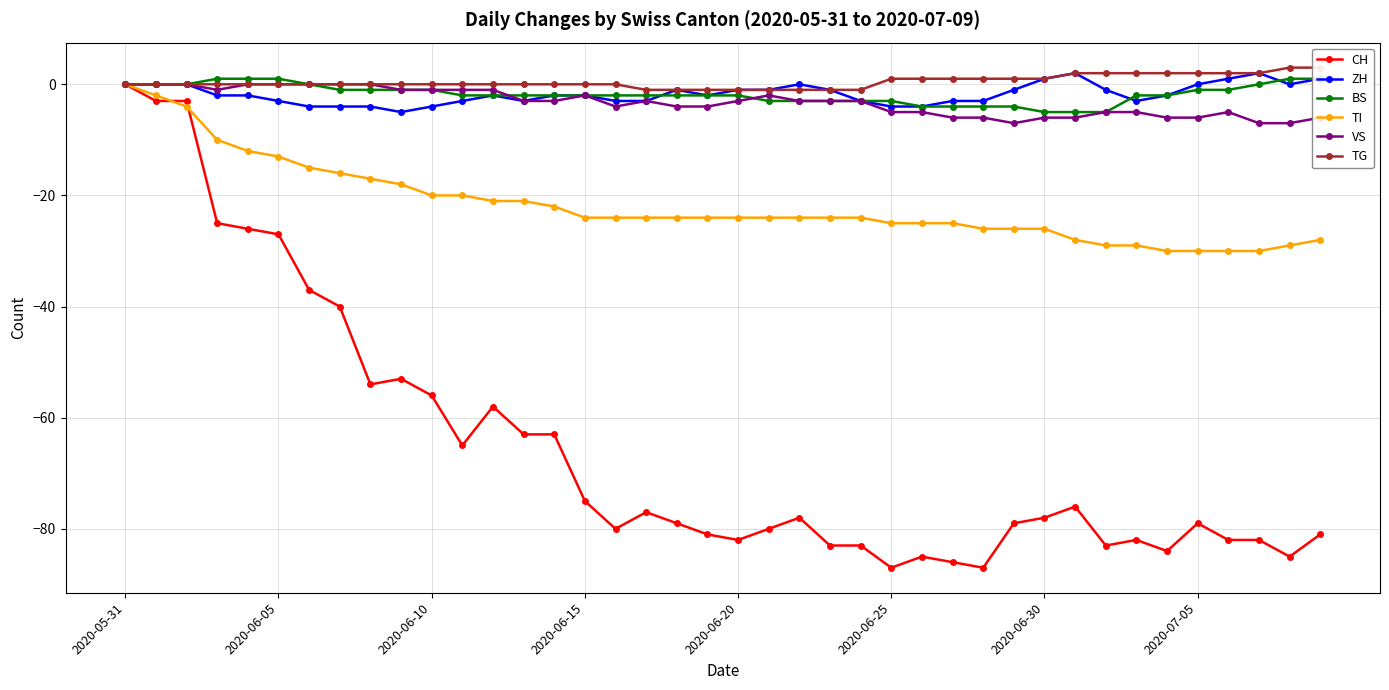

What is the average value of the TI series?

-22